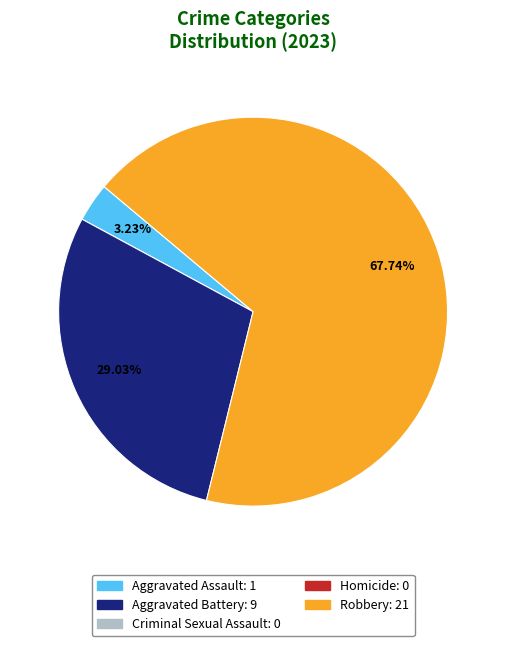

Is there a majority slice in this chart?

Yes